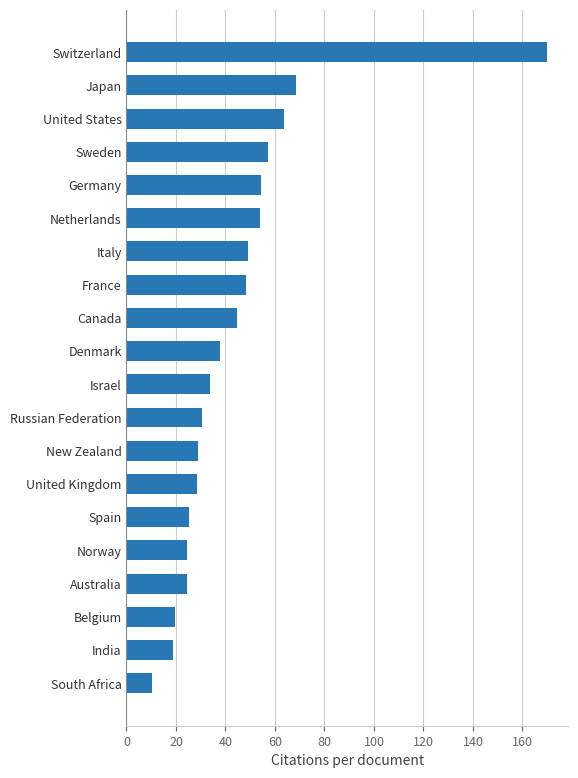

How many bars are there in total?

20